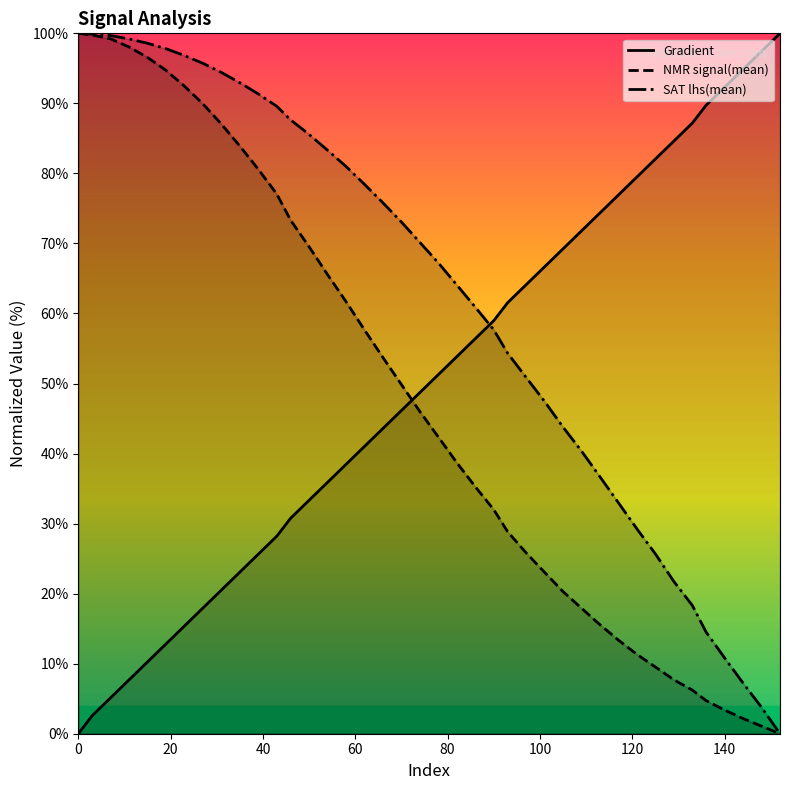

What is the sum of all Gradient values?

2000.0